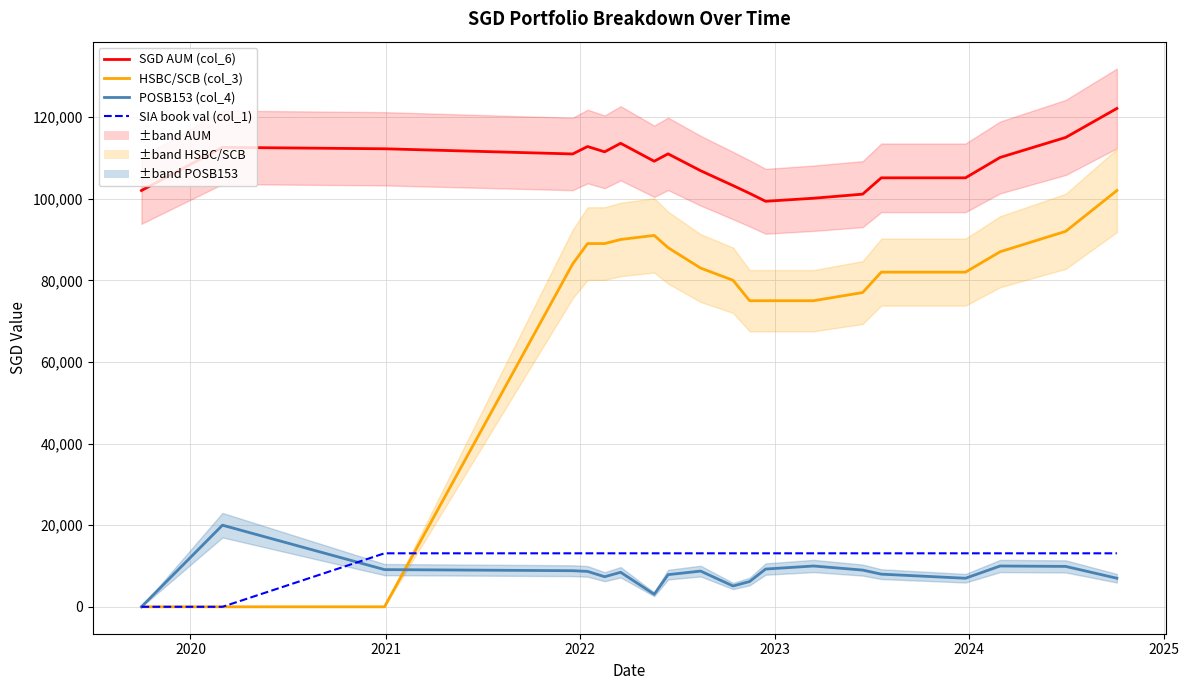

List the series in order of their peak value, lowest first.

SIA book val (col_1), POSB153 (col_4), HSBC/SCB (col_3), SGD AUM (col_6)